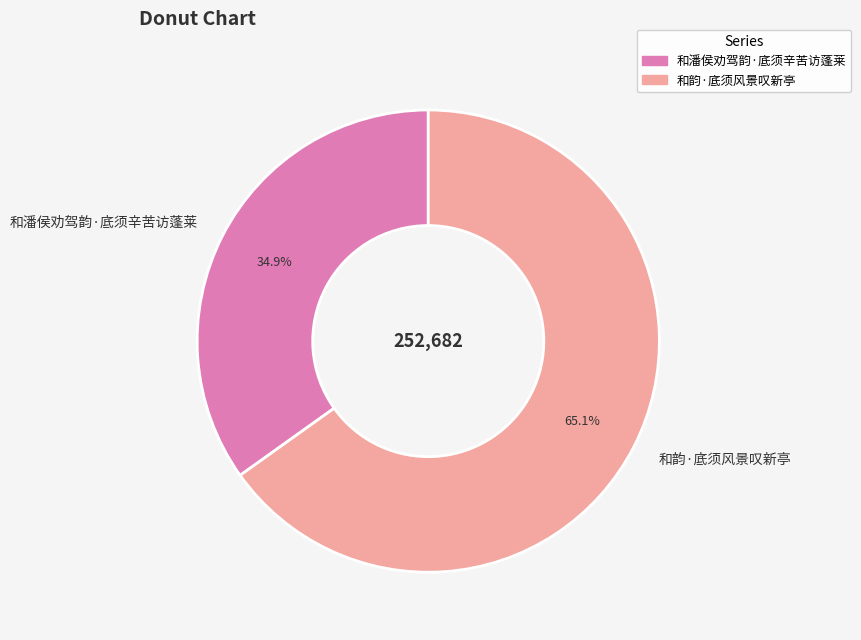

Count the number of slices in the pie.

2